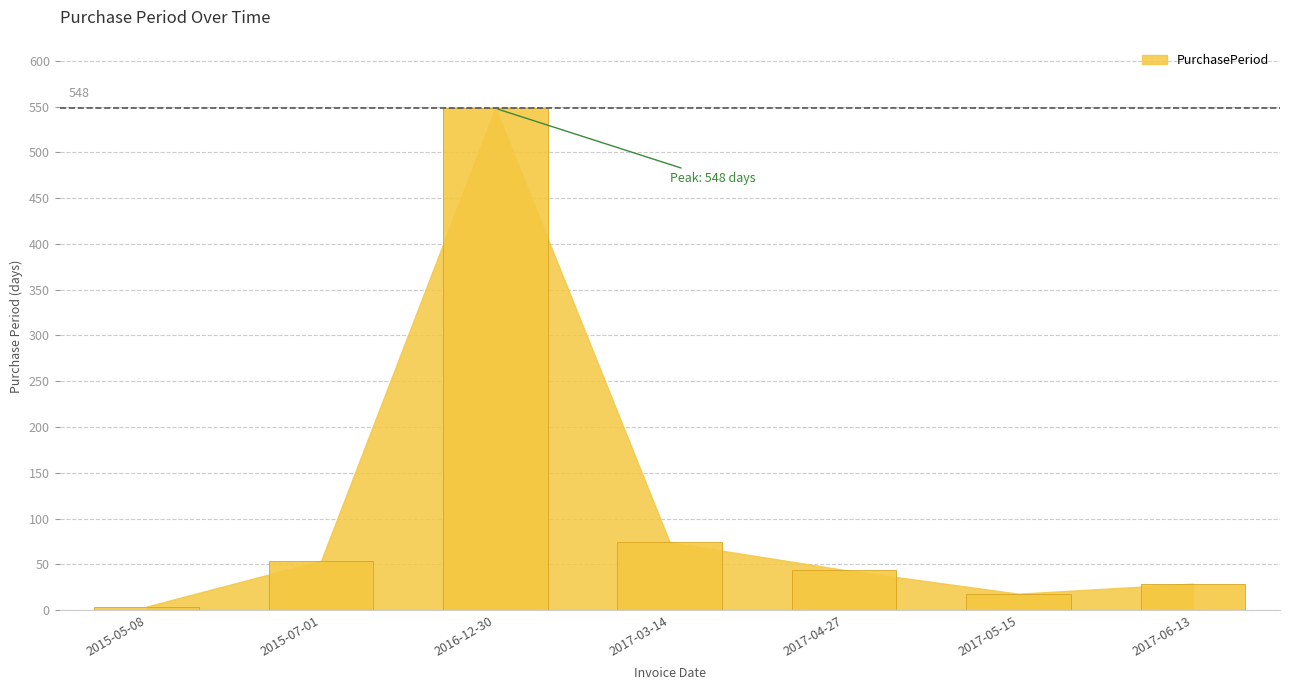

At which category does the chart reach its peak across all series?

2016-12-30